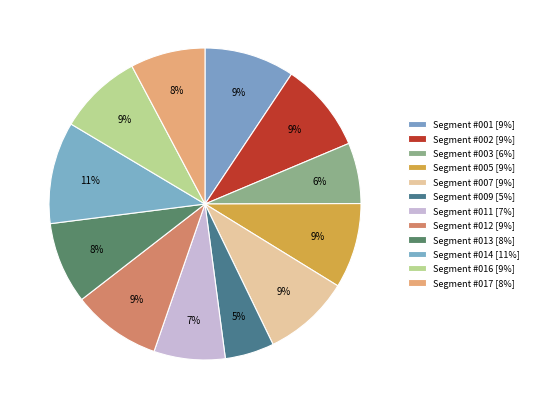

How many slices are in this pie chart?

12